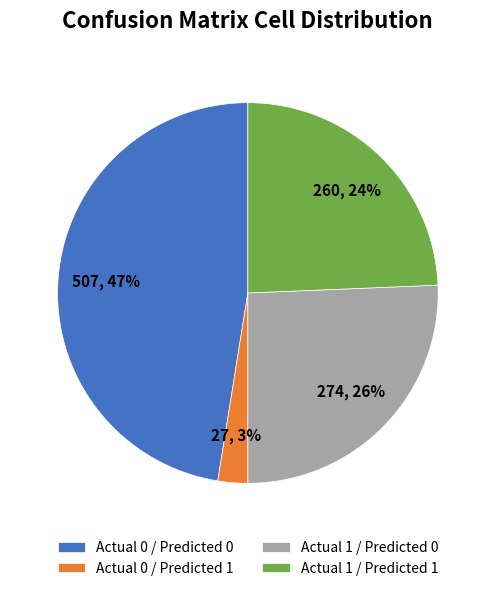

Approximately how many times larger is the value at Actual 0 / Predicted 1 compared to Actual 1 / Predicted 0?

0.1